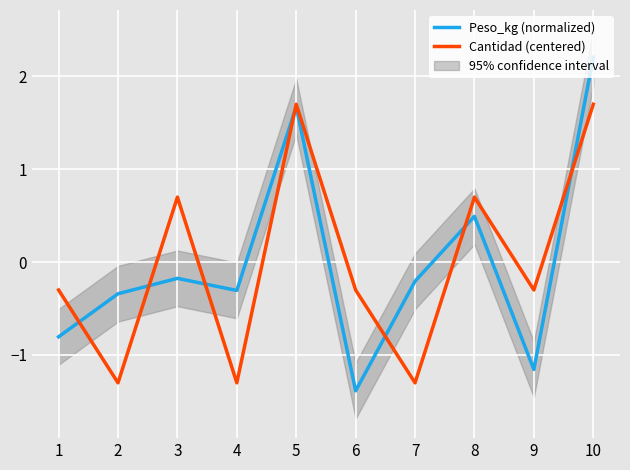

Is this an area chart (filled region under the line)?

No